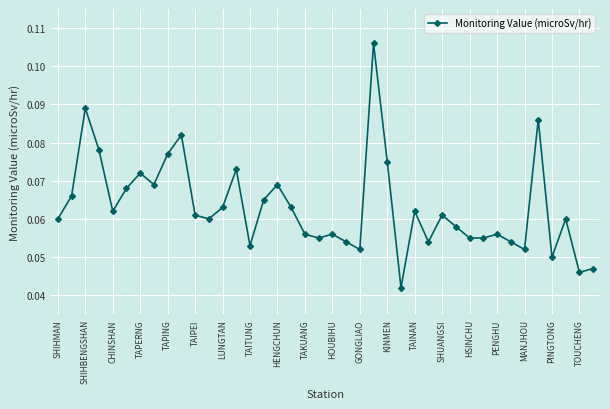

How many values are between 0 and 1?

40